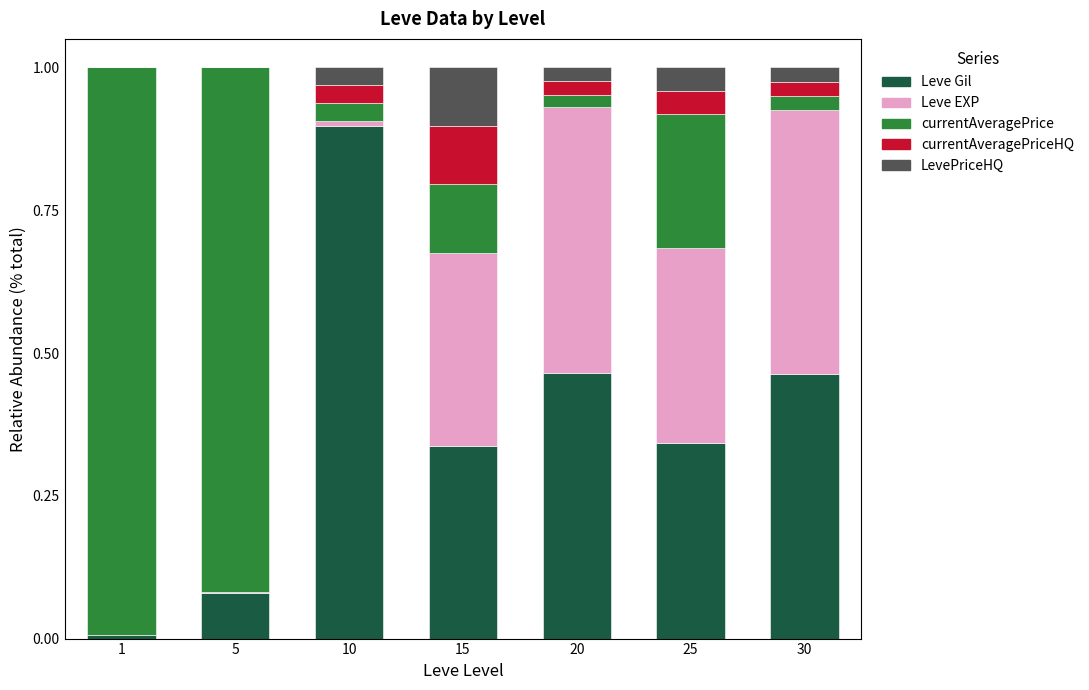

What is the total value across all series at 30?

1.0